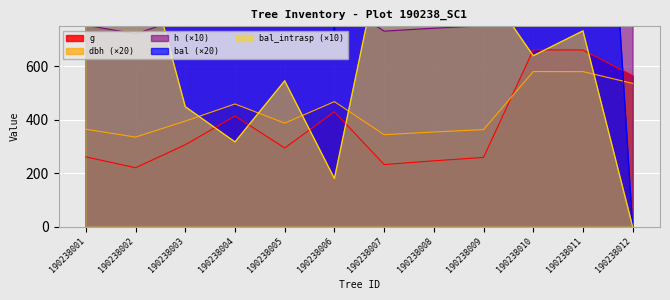

True or false: bal_intrasp has a value of 910.0 at 190238009.

True